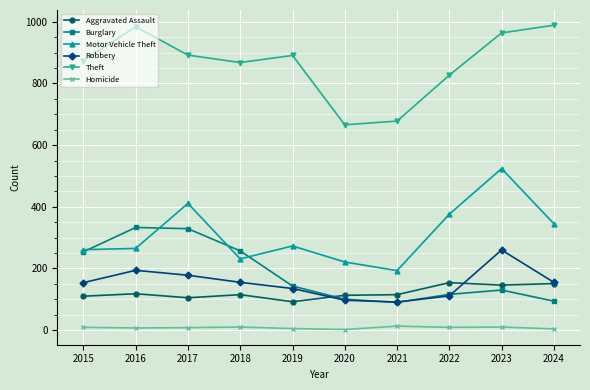

True or false: Motor Vehicle Theft has more than 0 points higher than both neighbors.

True